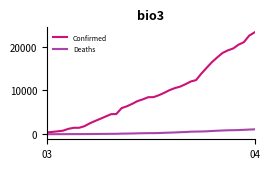

Which series has the largest range (max minus min)?

Confirmed